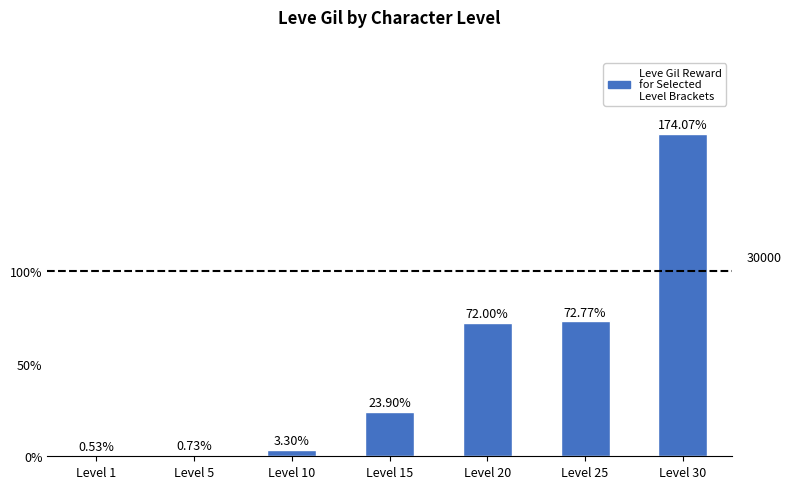

Are the bars horizontal?

No